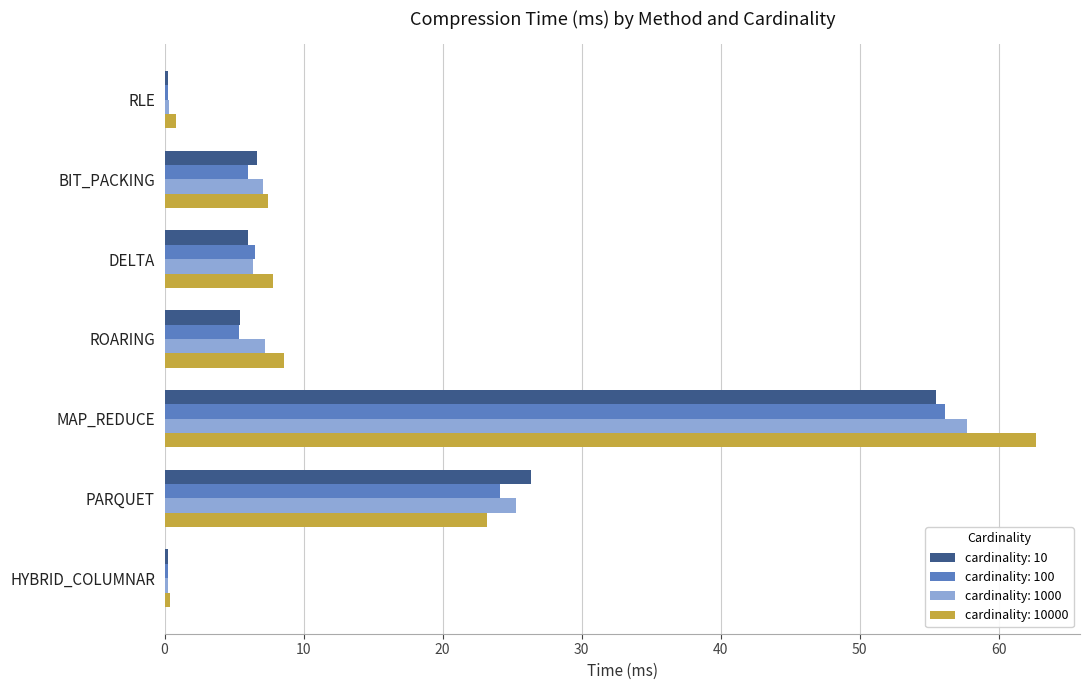

What is the average value of the cardinality: 1000 series?

14.9